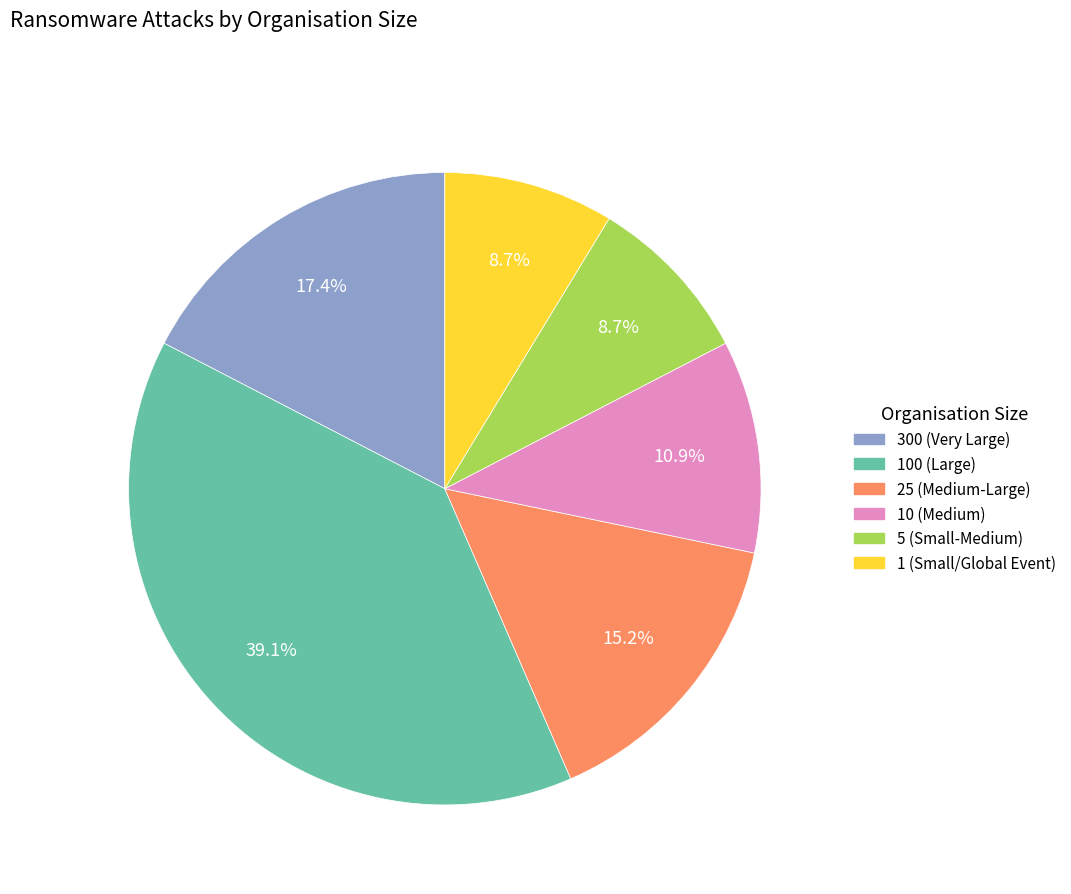

Approximately how many times larger is the value at 10 (Medium) compared to 25 (Medium-Large)?

0.7